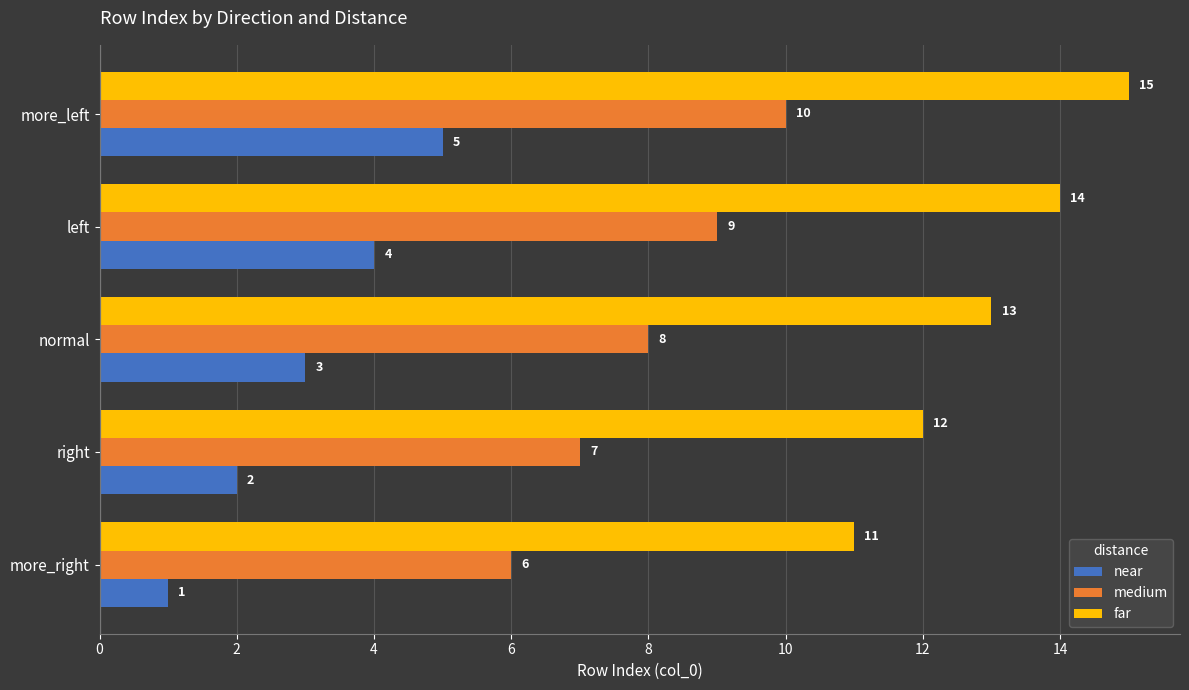

What is the minimum value shown in the chart?

1